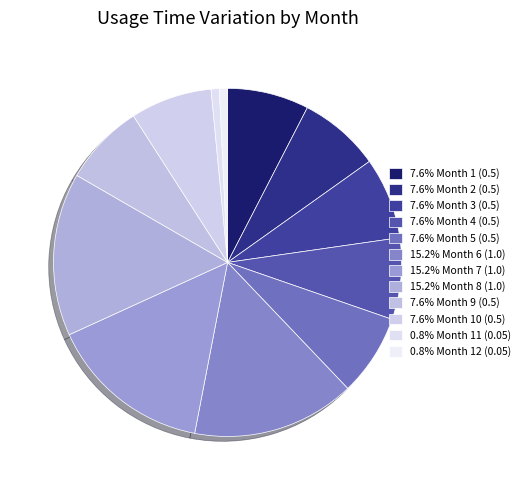

What is the smallest slice in the pie chart?

Month 11